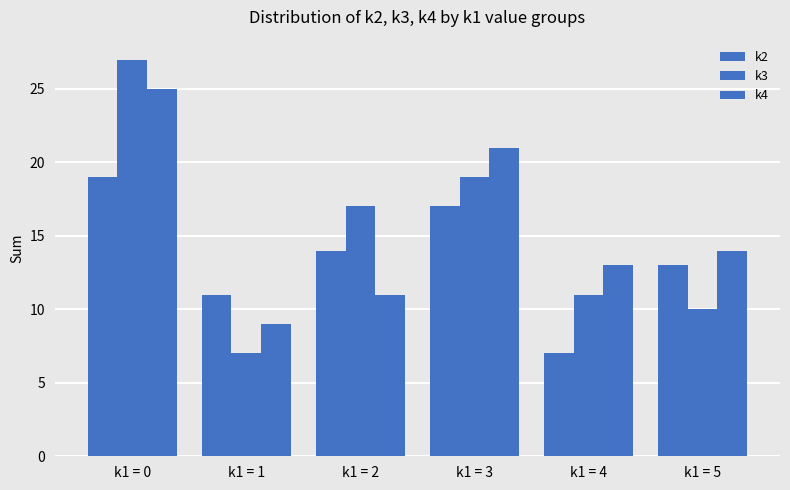

What is the value of the k2 bar at the 5th from the left?

7